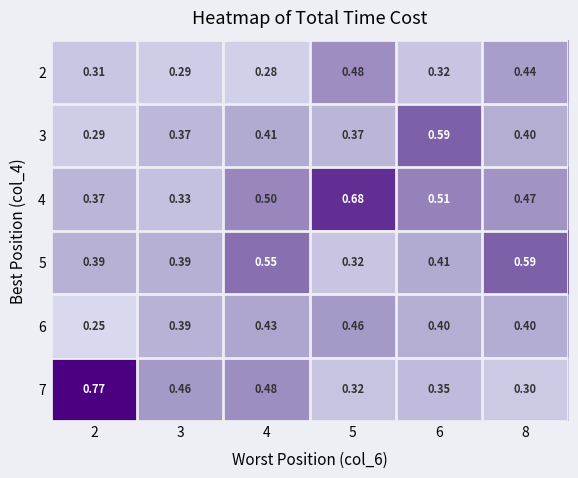

Is the value of 5 at 8 greater than the value of 3 at 2?

Yes